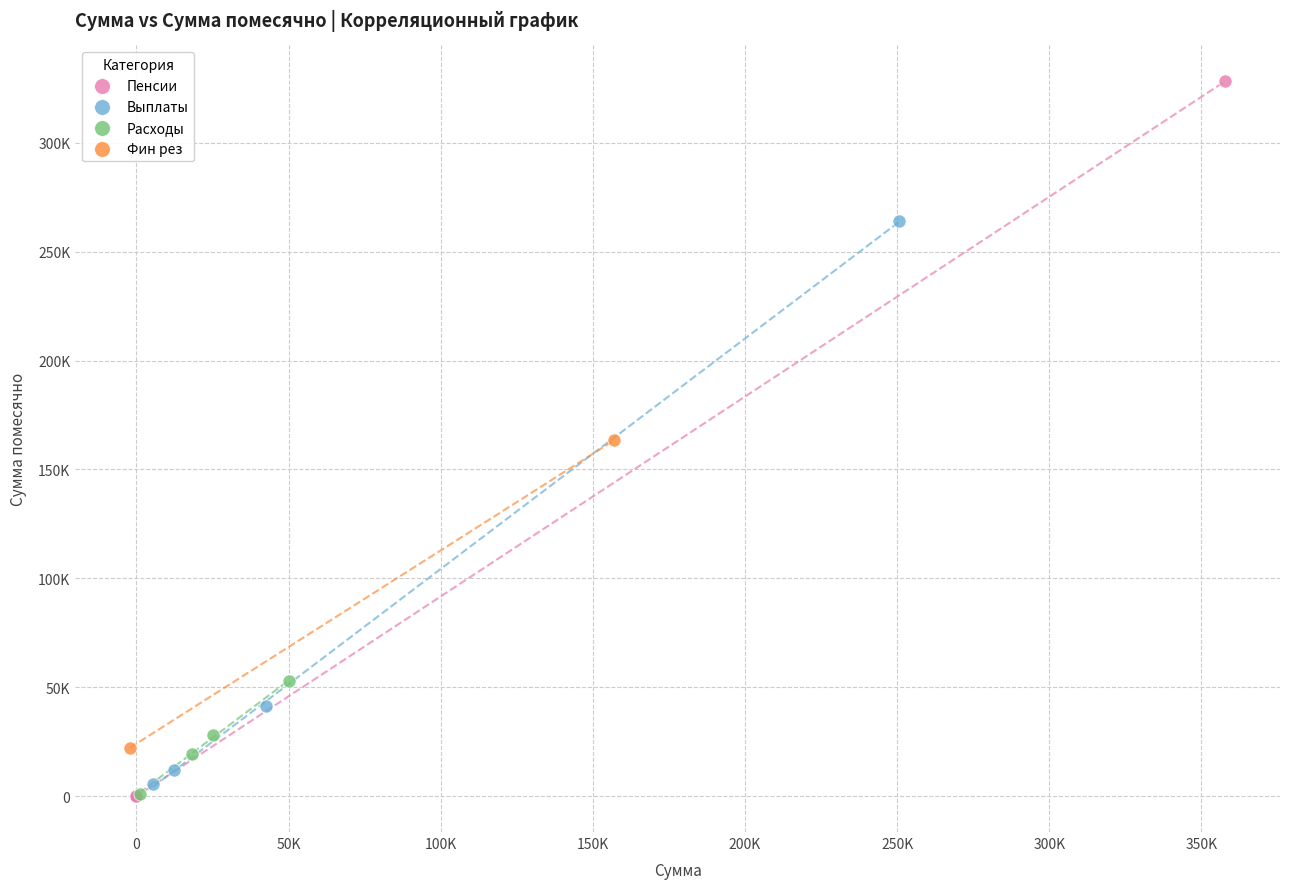

What are all the series names shown in the legend?

Пенсии, Выплаты, Расходы, Фин рез